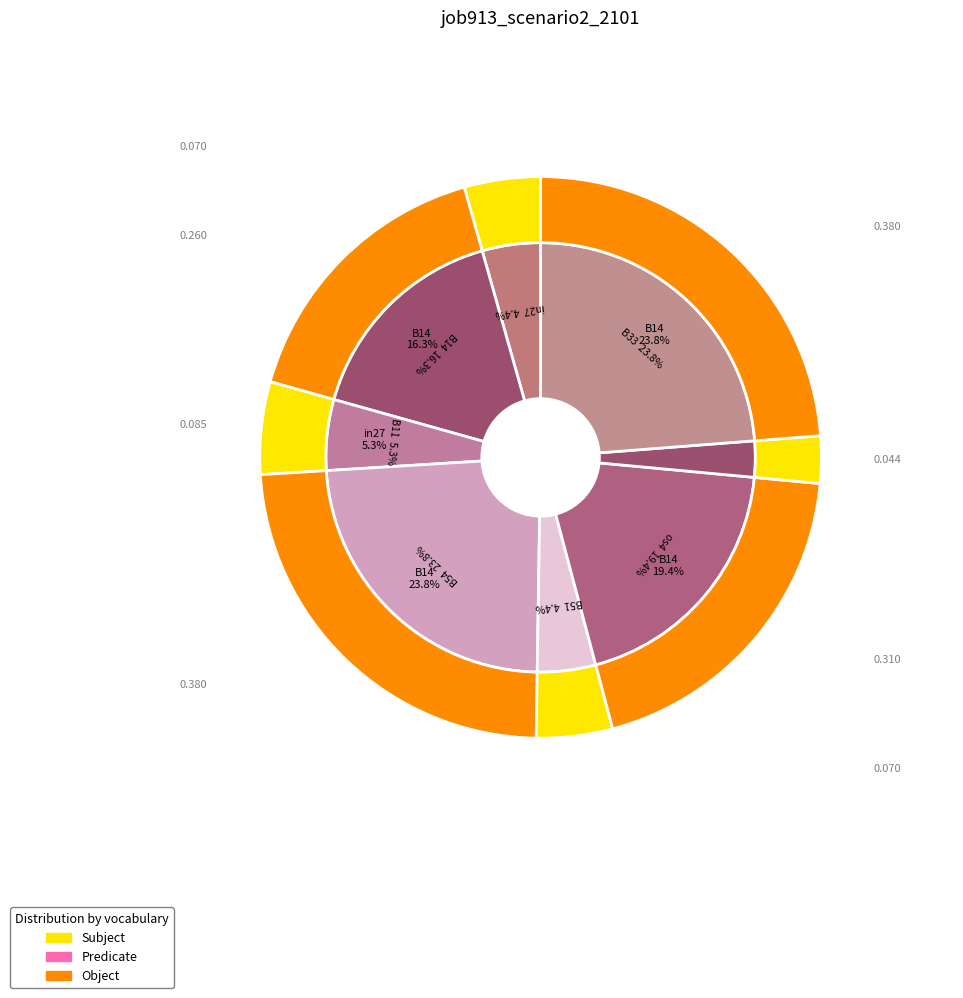

To the nearest percent, what portion does os4 represent?

19%